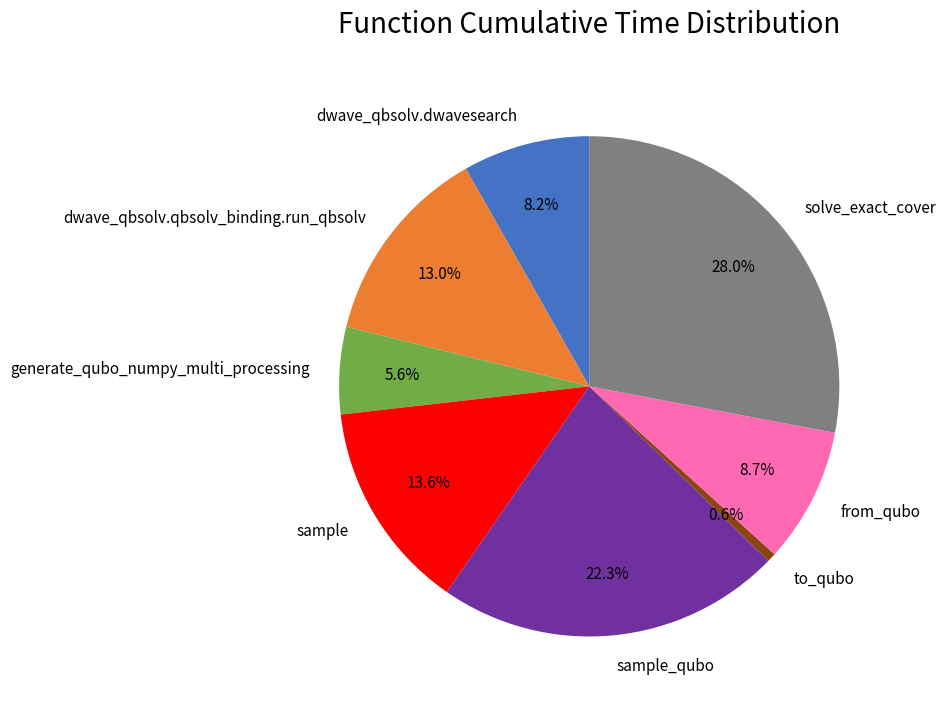

What is the largest slice in the pie chart?

solve_exact_cover